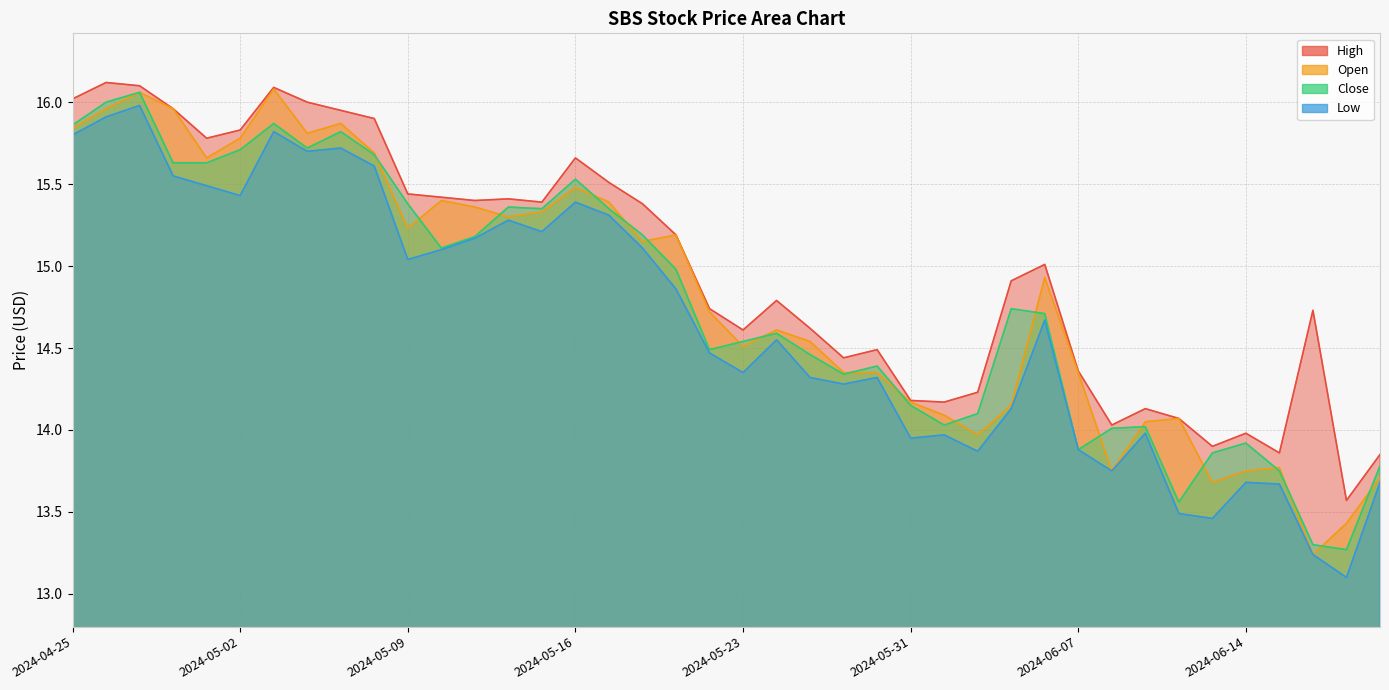

The value of Low at 2024-05-21 is 14.9. True or false?

True